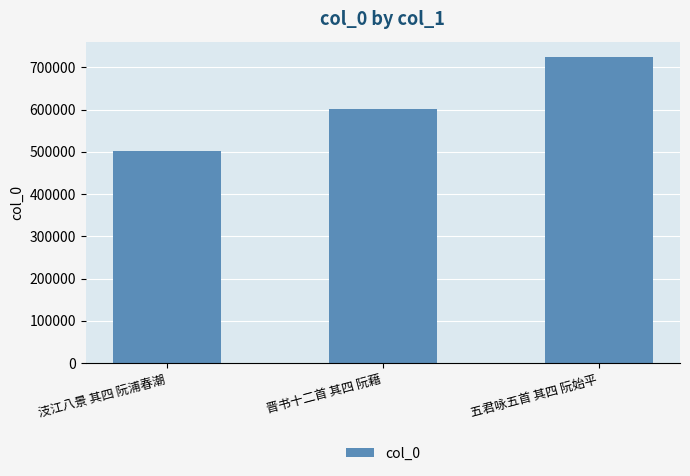

Count the number of categories in the chart.

3